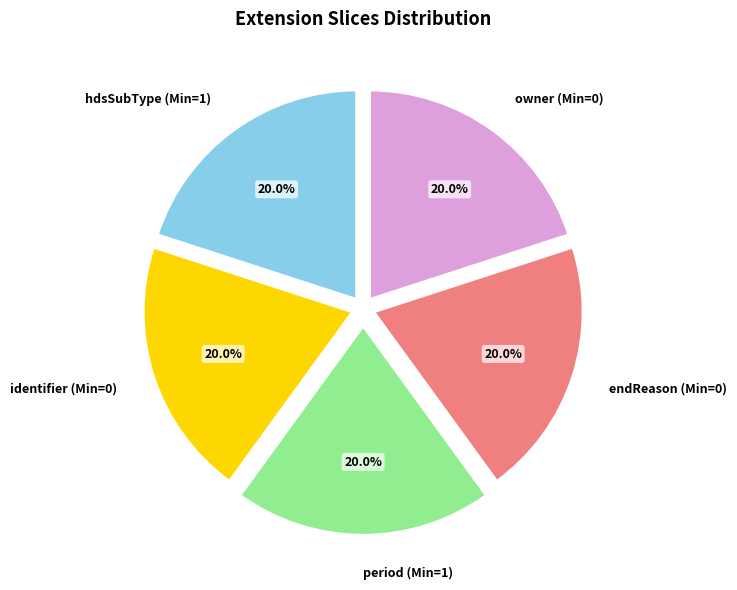

To the nearest percent, what is the difference between the largest and smallest slice percentages?

0%